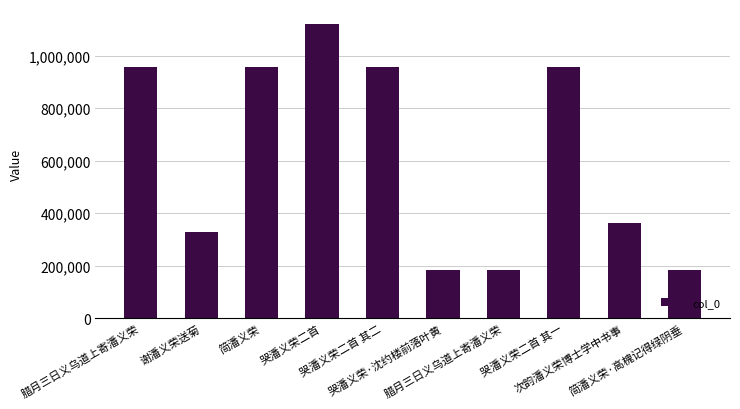

What is the difference between the maximum and minimum values?

940515